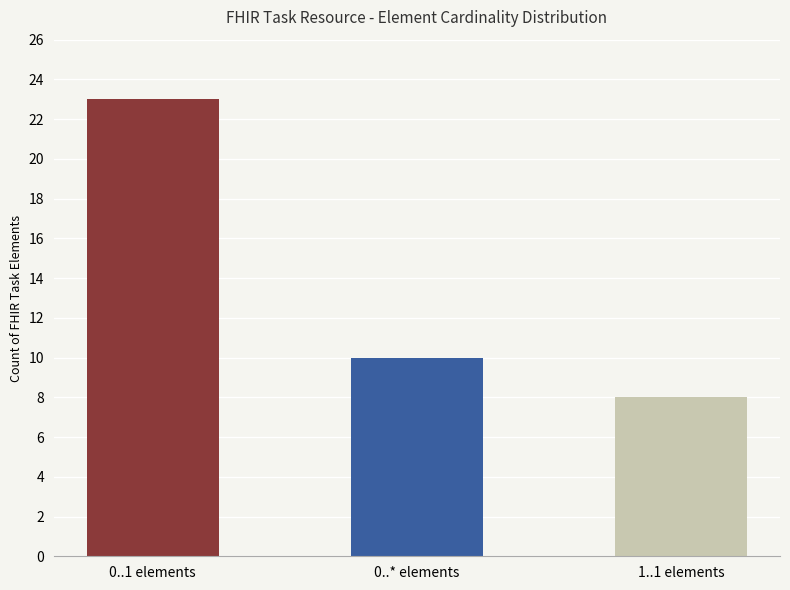

Are the bars horizontal?

No